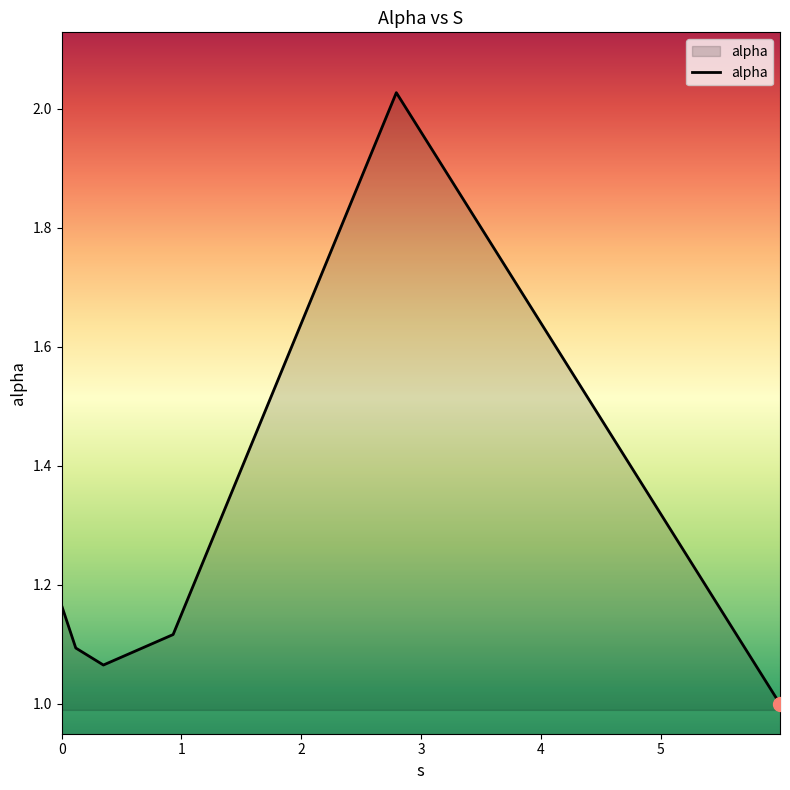

What is the sum of all values?

7.5